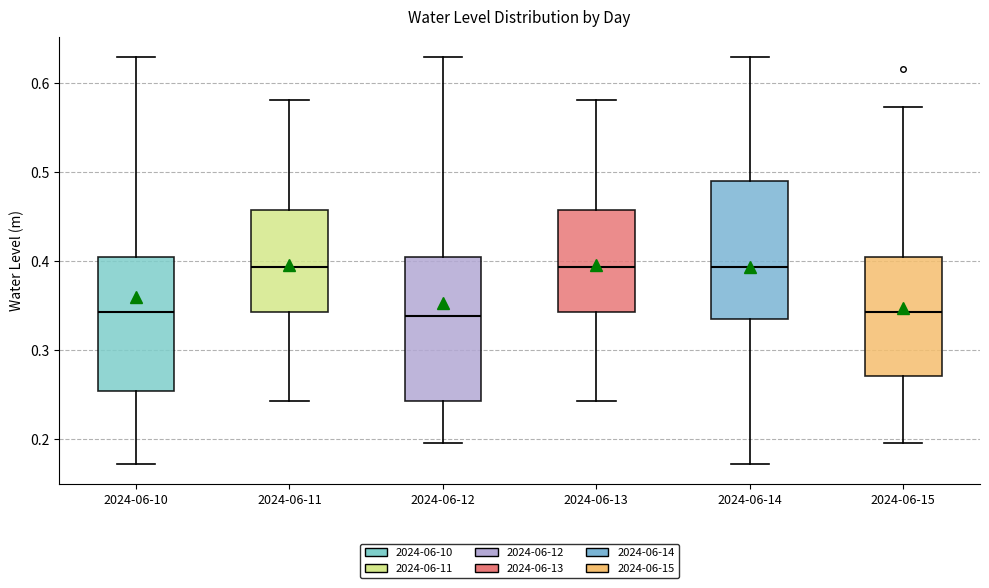

Reading left to right, read every box against the y-axis: the position of its median line, the range the box covers, and the ends of its whiskers. The values are not printed on the chart, so give them approximately, as read against the axis.

2024-06-10: median 0.34, box 0.25 to 0.40, whiskers 0.17 to 0.63
2024-06-11: median 0.39, box 0.34 to 0.46, whiskers 0.24 to 0.58
2024-06-12: median 0.34, box 0.24 to 0.40, whiskers 0.20 to 0.63
2024-06-13: median 0.39, box 0.34 to 0.46, whiskers 0.24 to 0.58
2024-06-14: median 0.39, box 0.33 to 0.49, whiskers 0.17 to 0.63
2024-06-15: median 0.34, box 0.27 to 0.40, whiskers 0.20 to 0.57